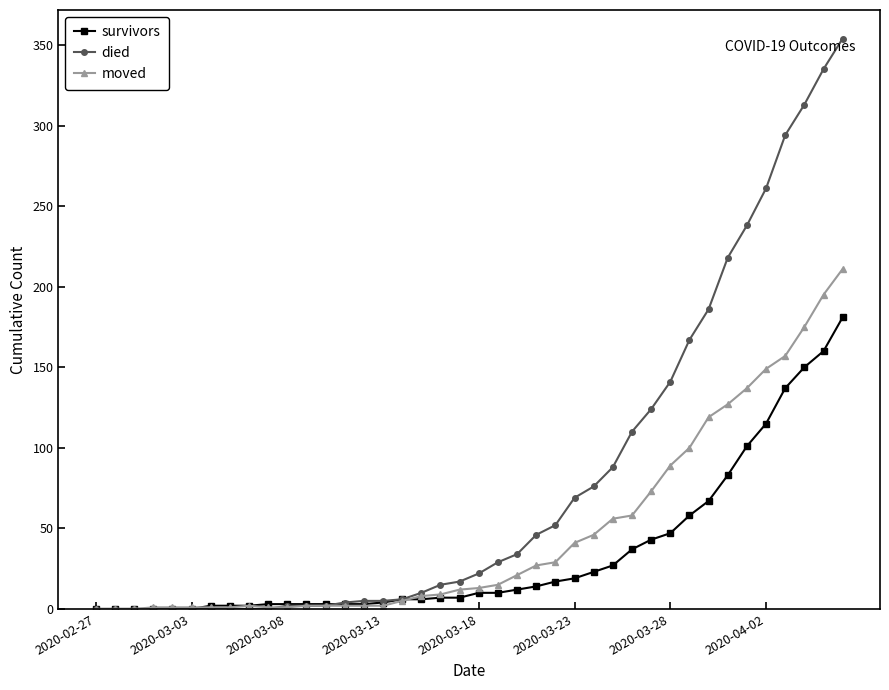

At how many categories does at least one series exceed 171?

8